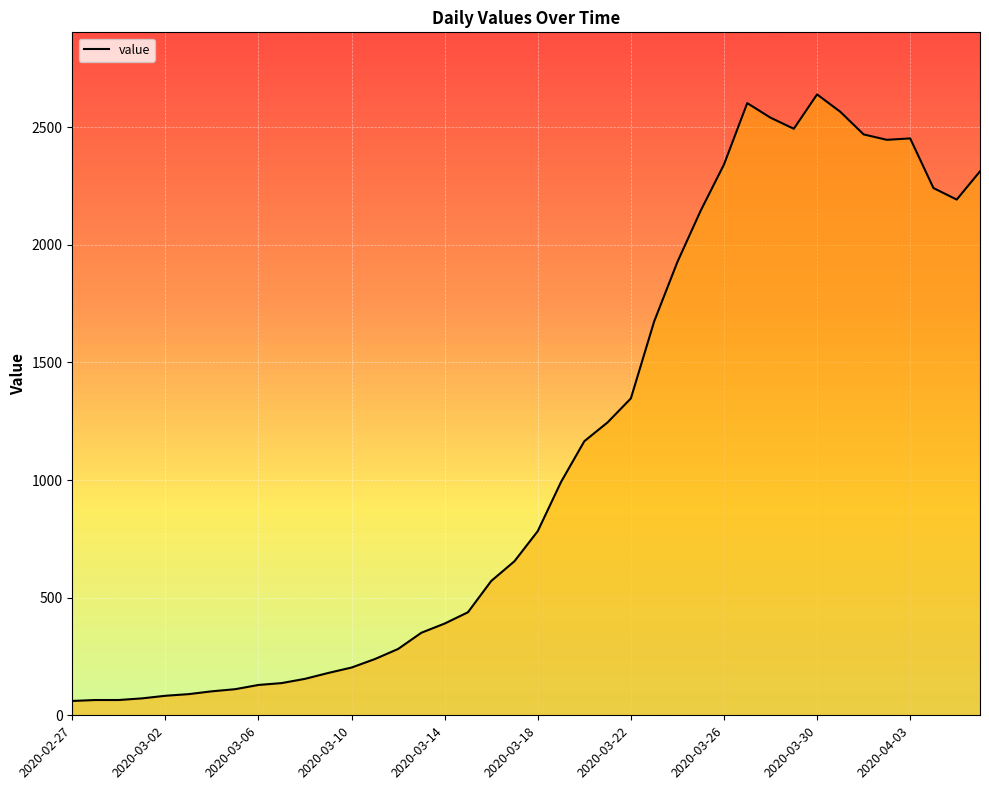

What is the difference between the maximum and minimum values?

2578